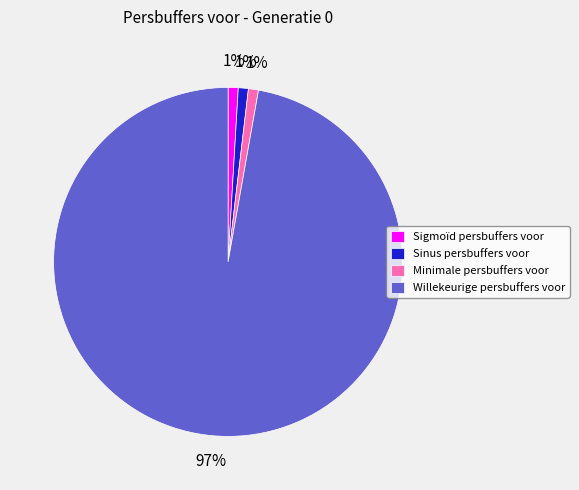

To the nearest percent, what percentage of the pie is Willekeurige persbuffers voor?

97%